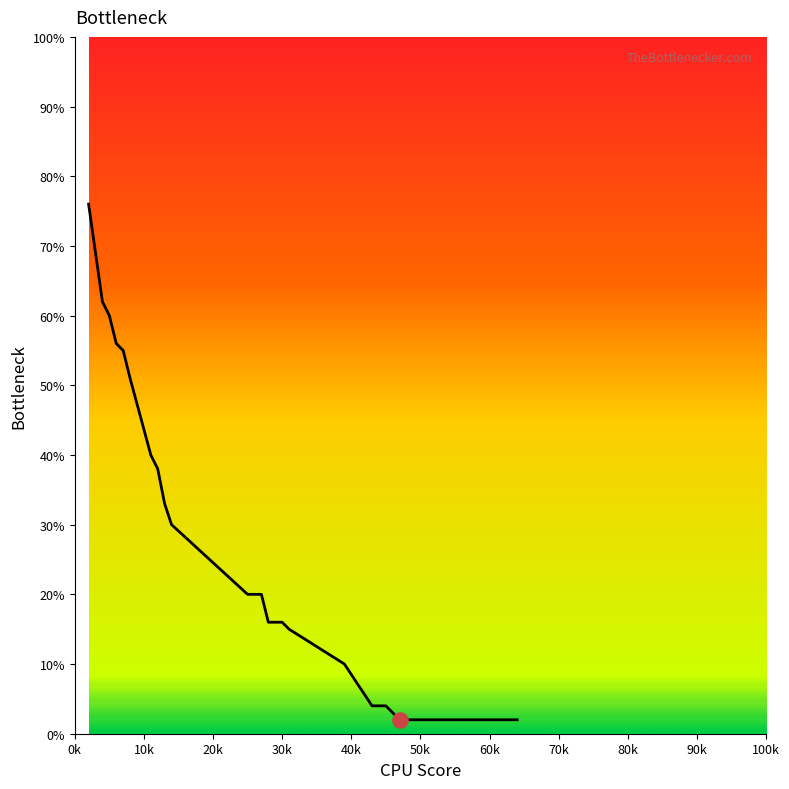

What is the difference between the maximum and minimum values?

74.0